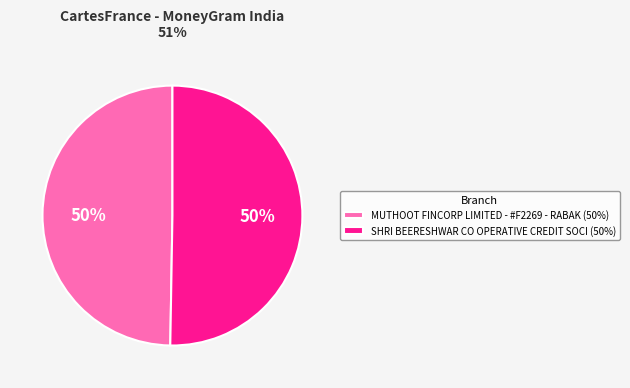

Is it true that SHRI BEERESHWAR CO OPERATIVE CREDIT SOCI is 59% of the pie?

False